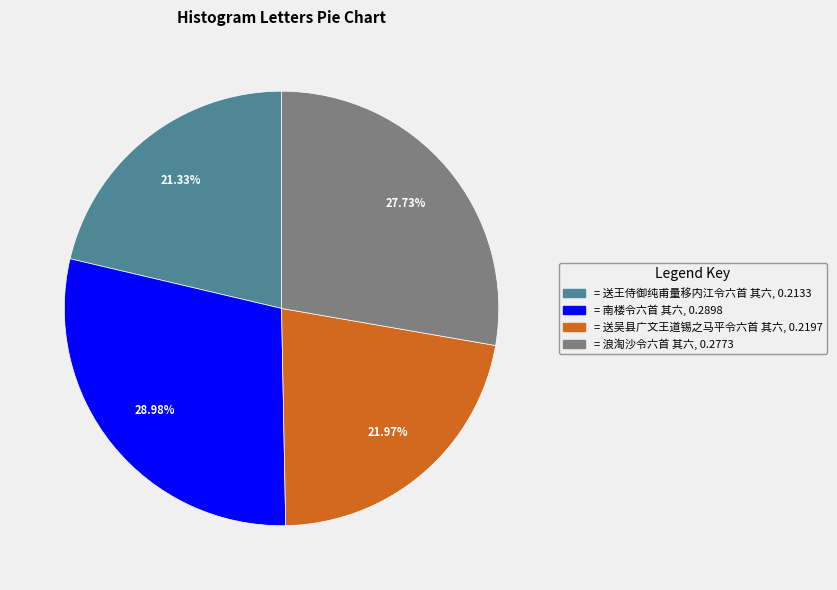

How many segments does this pie chart have?

4